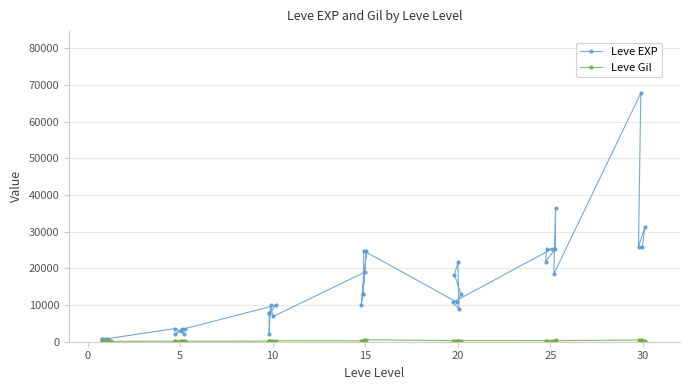

Which series has the largest total across all categories?

Leve EXP